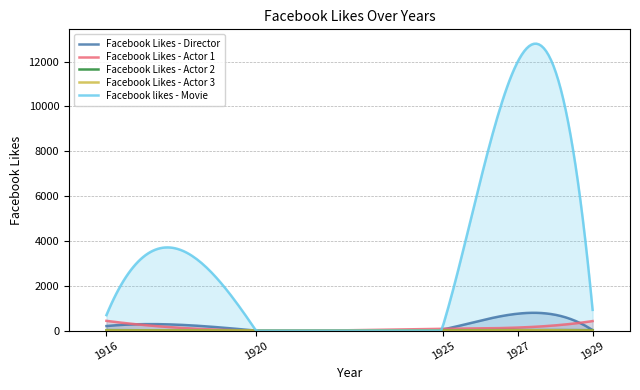

How many values in the Facebook Likes - Actor 1 series are below 136?

2